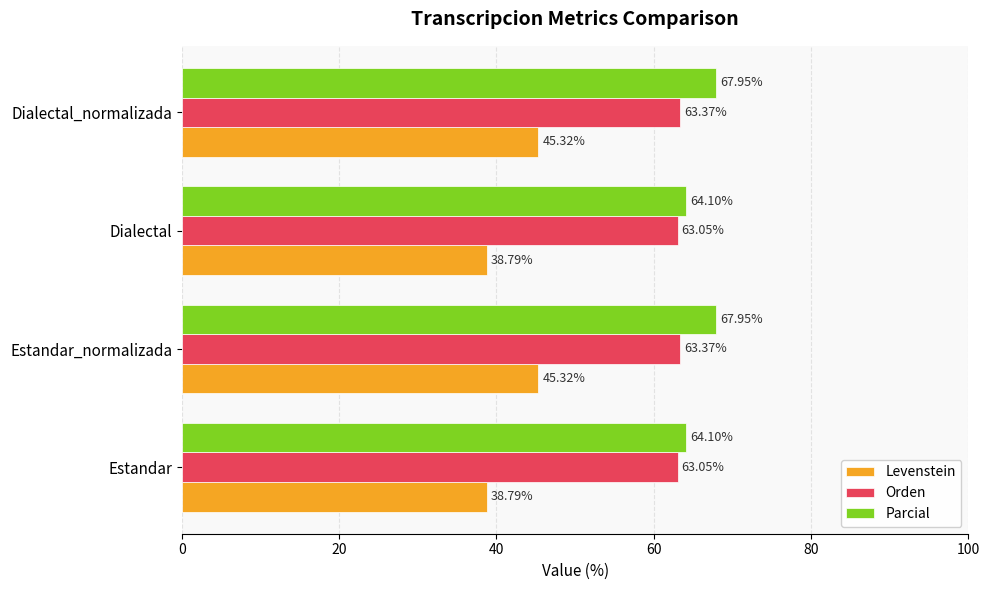

At how many categories does at least one series exceed 58?

4